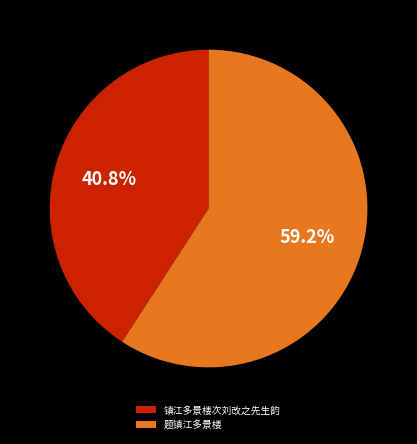

Which has a higher value, 题镇江多景楼 or 镇江多景楼次刘改之先生韵?

题镇江多景楼